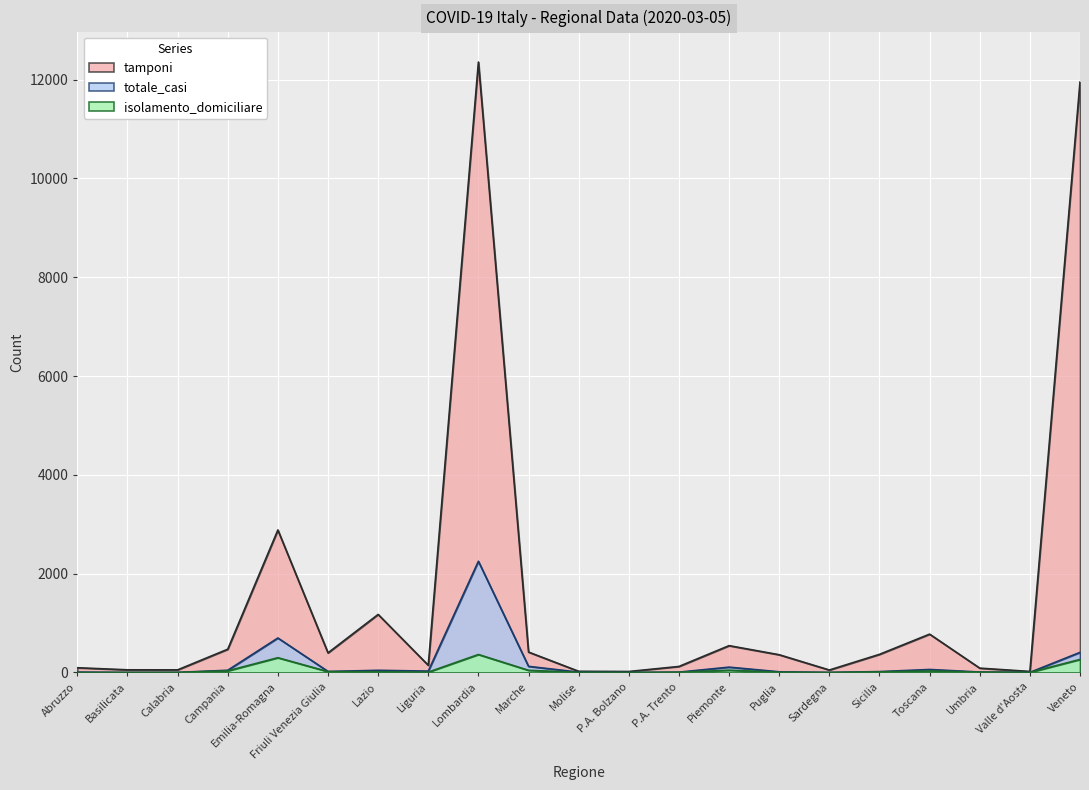

At which category is the sum across all series the highest?

Lombardia